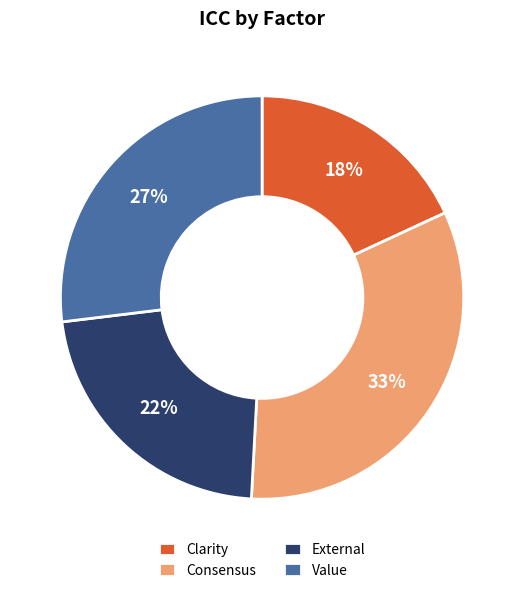

Do Value and Consensus together represent more than half of the pie?

Yes